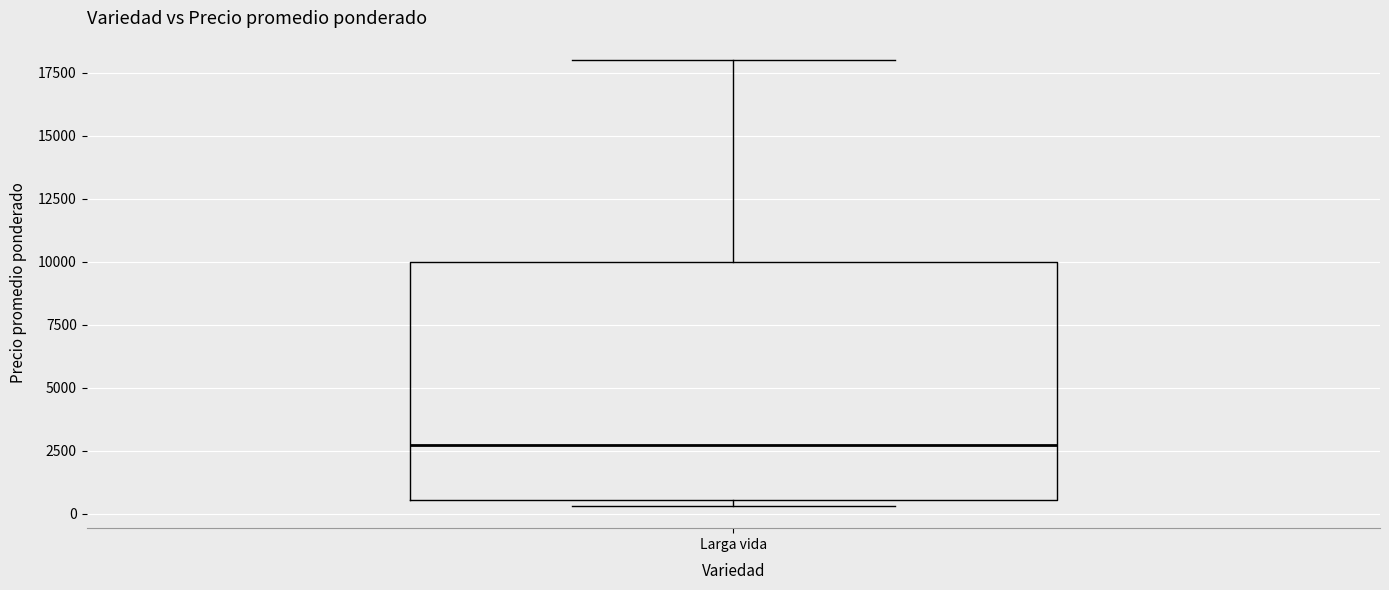

Where is the lower edge of the box for Larga vida on the y-axis? The values are not printed on the chart, so give them approximately, as read against the axis.

500